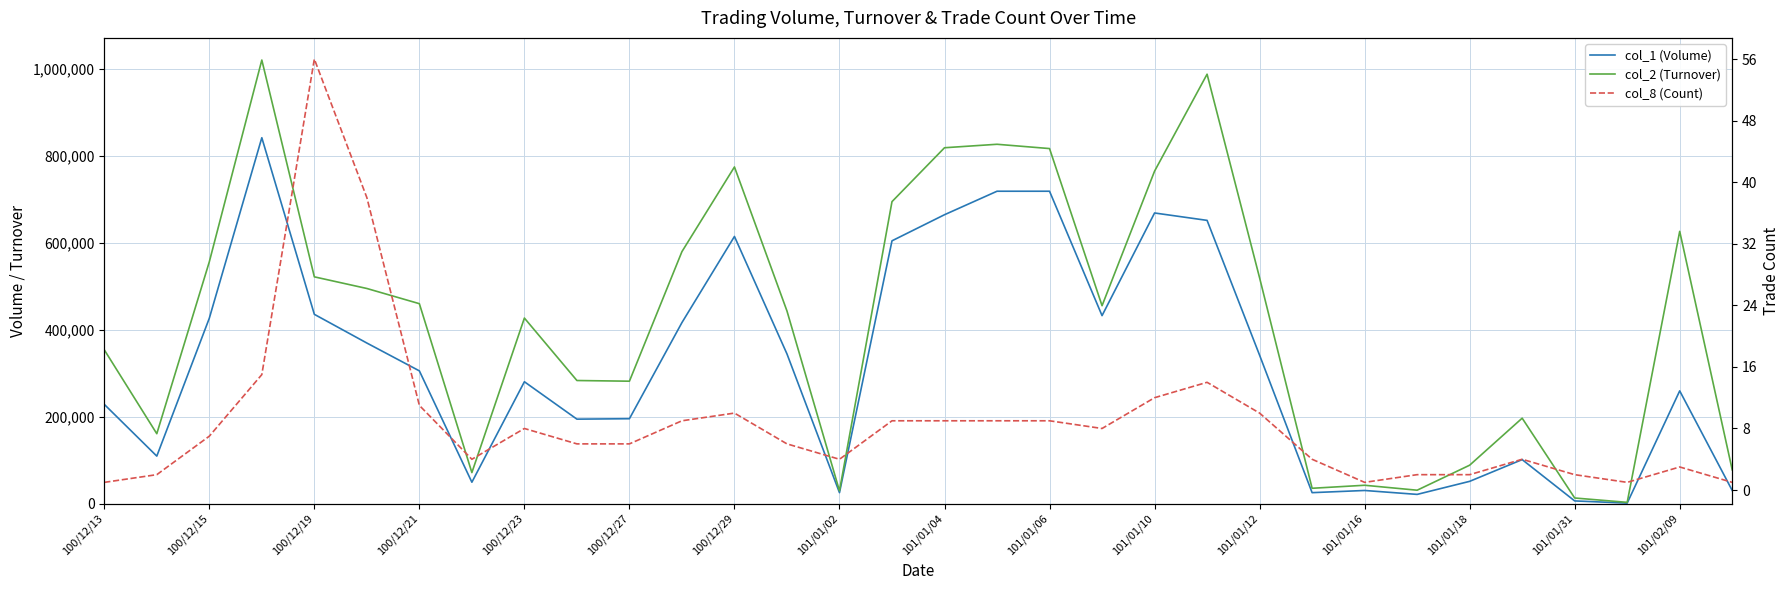

What is the total value across all series at 101/01/12?

995159